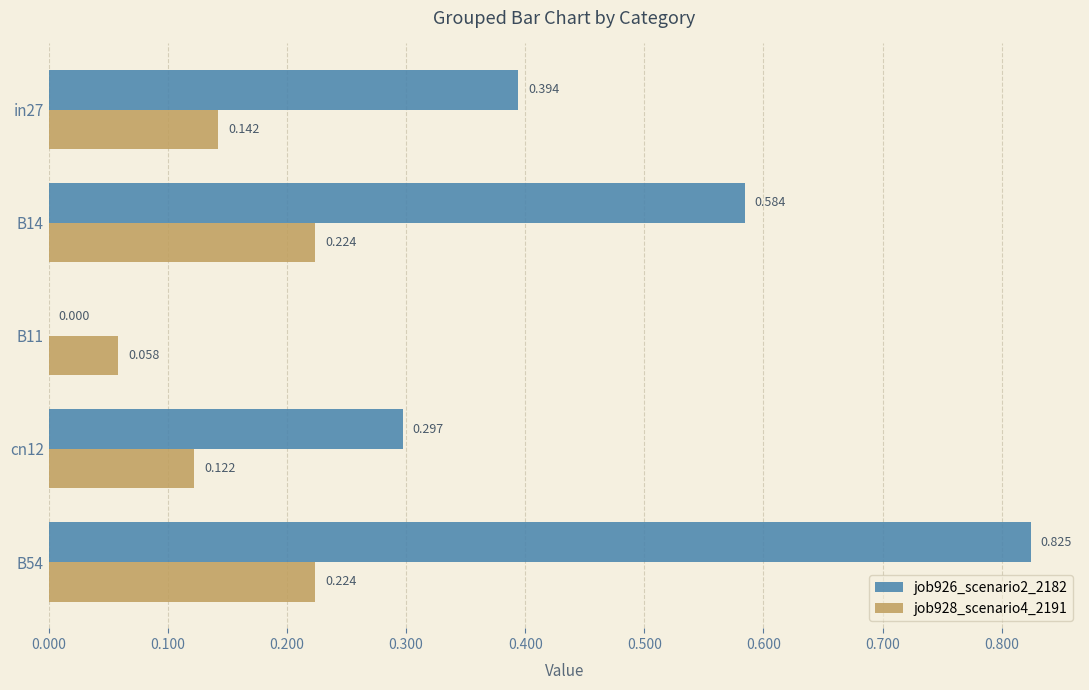

Which category has the highest value across all series?

B54